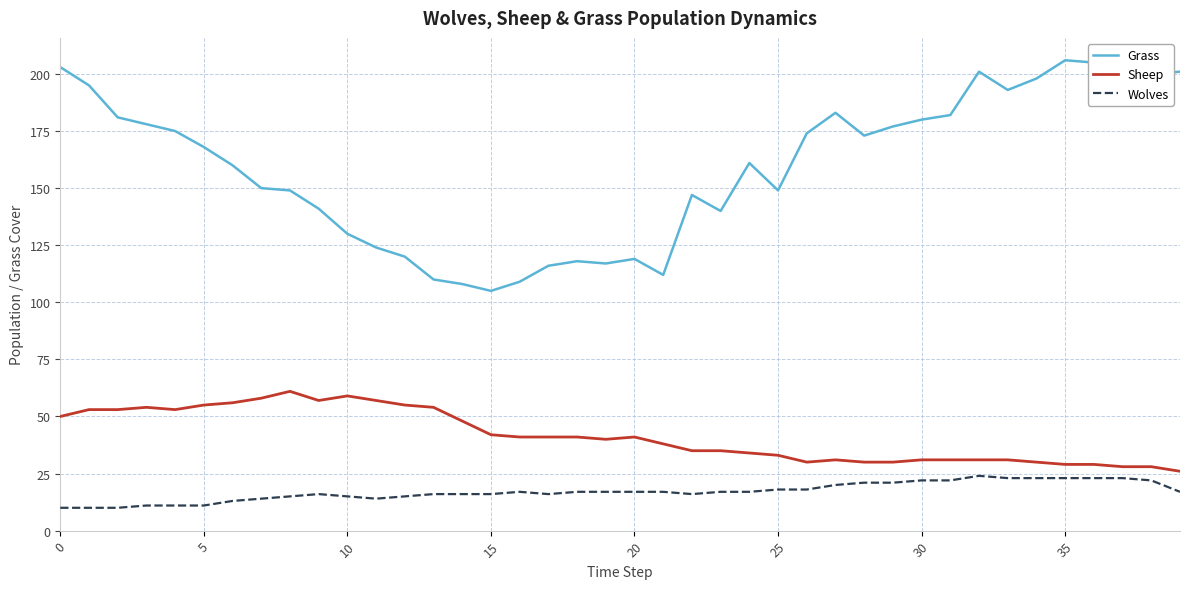

Rank the series by their maximum value, from highest to lowest.

Grass, Sheep, Wolves